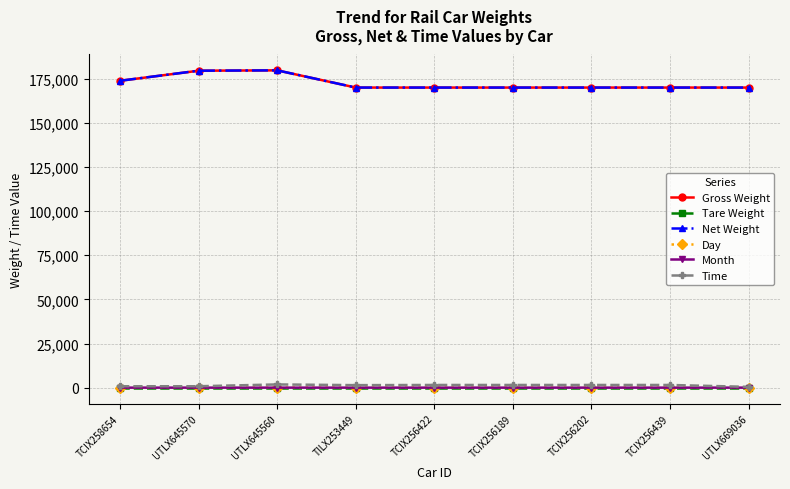

True or false: Gross Weight and Day intersect in this chart.

False